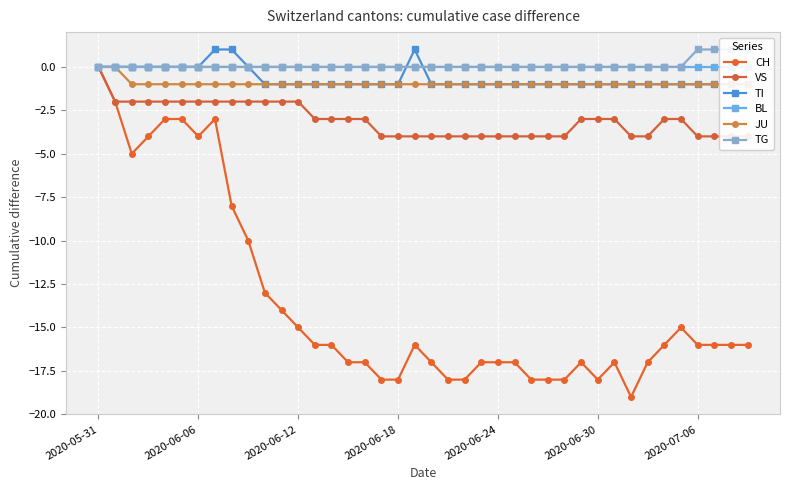

At which category is the sum across all series the highest?

2020-05-31